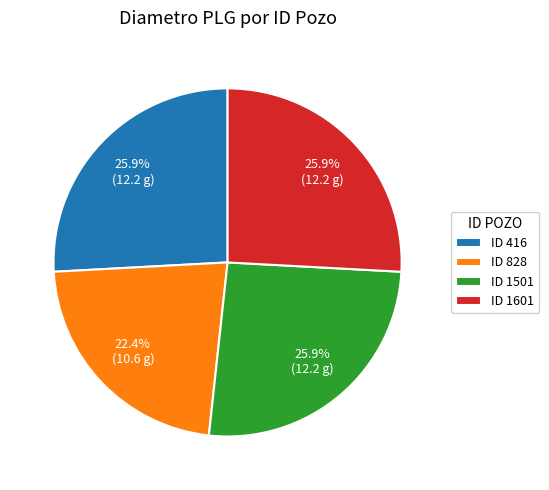

What percentage do ID 1501 and ID 1601 together represent?

51.7%